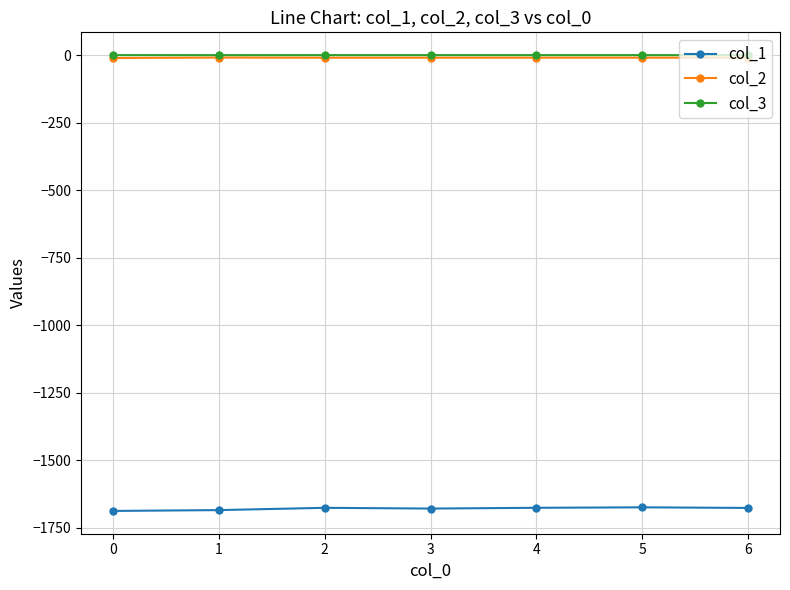

Is the value of col_1 at 6 greater than the value of col_2 at 1?

No